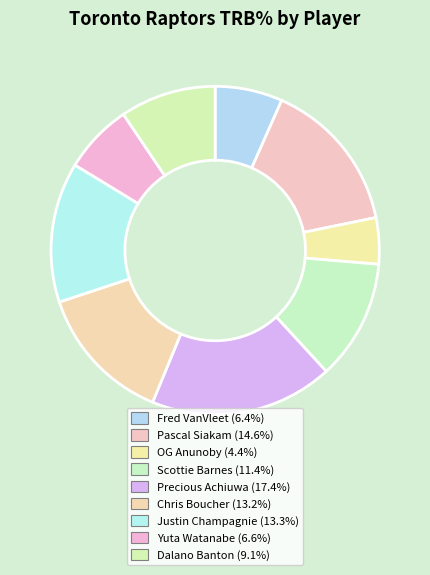

To the nearest percent, what portion does Justin Champagnie represent?

14%